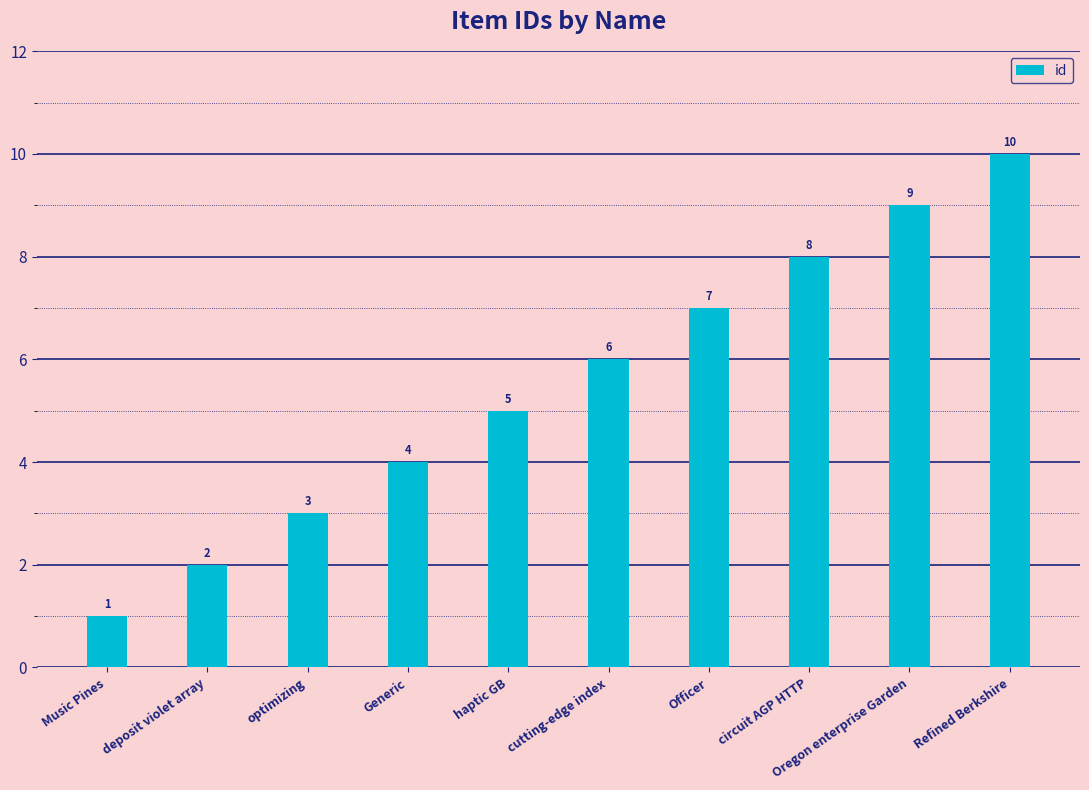

List the labels in order of value, largest first.

Refined Berkshire, Oregon enterprise Garden, circuit AGP HTTP, Officer, cutting-edge index, haptic GB, Generic, optimizing, deposit violet array, Music Pines